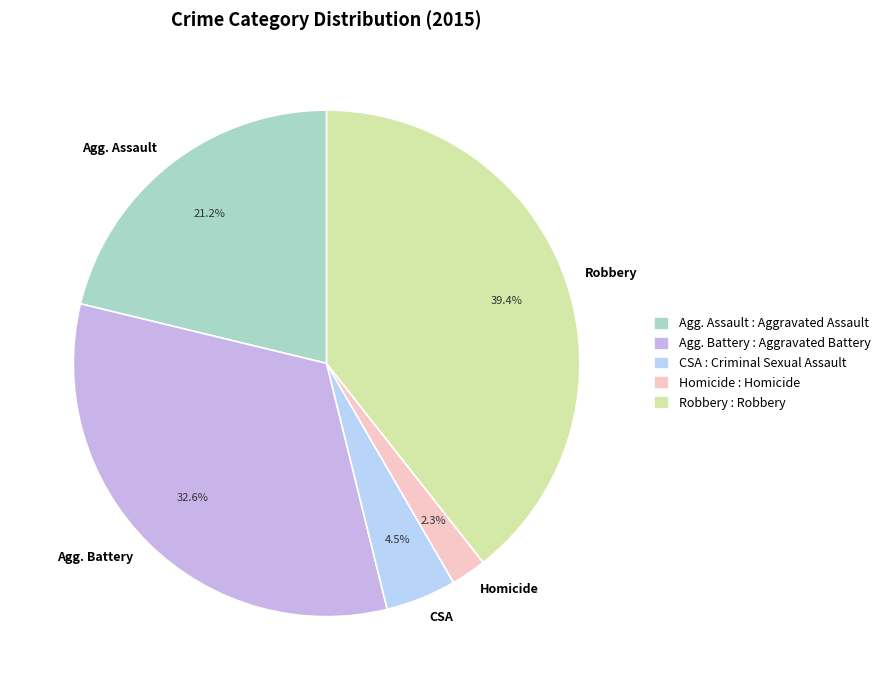

Between Agg. Battery and Homicide, which is larger?

Agg. Battery